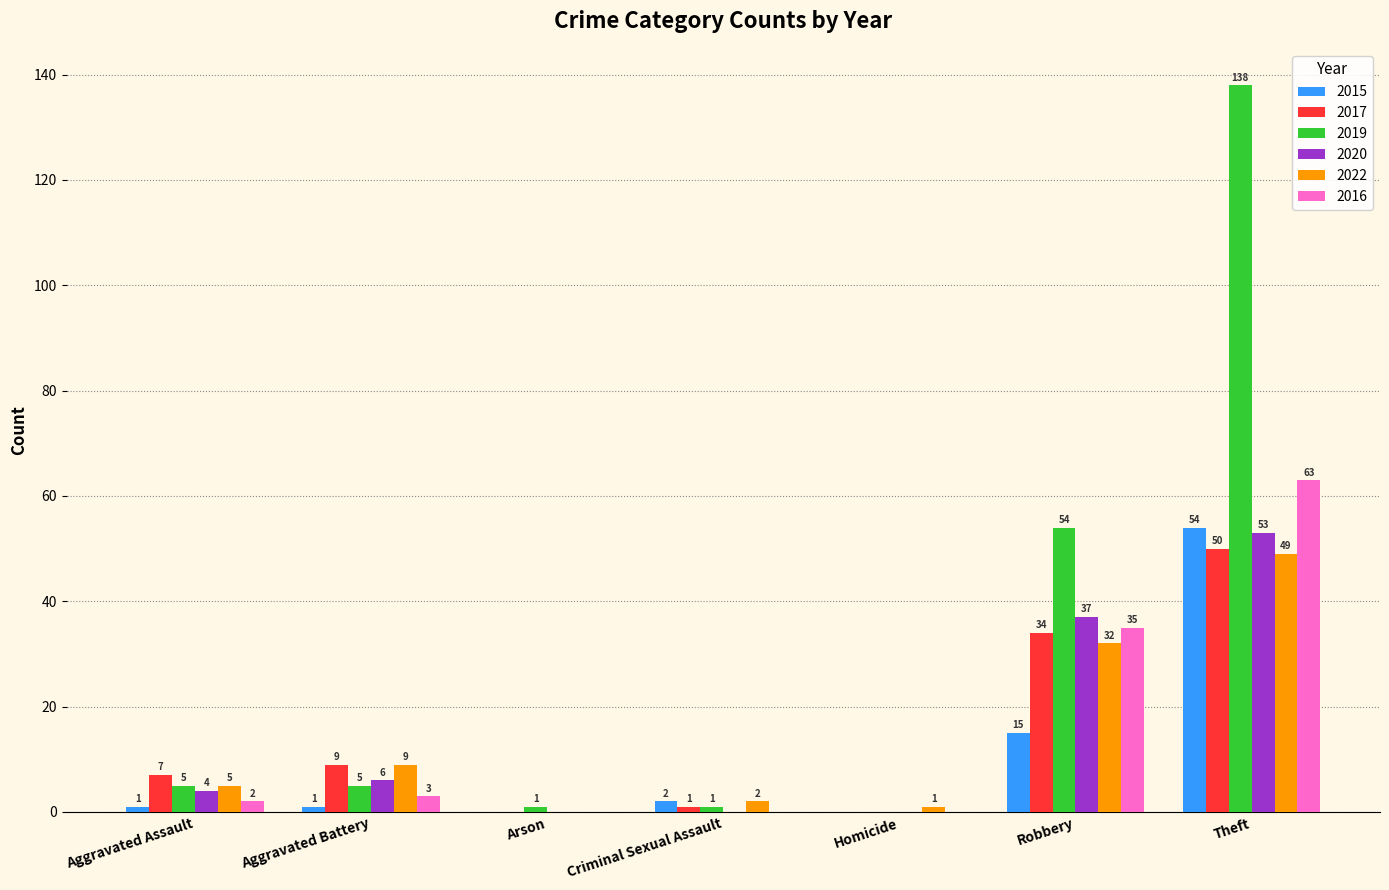

Reading left to right, extract all data points from this chart.

2015: Aggravated Assault=1	Aggravated Battery=1	Arson=0	Criminal Sexual Assault=2	Homicide=0	Robbery=15	Theft=54
2017: Aggravated Assault=7	Aggravated Battery=9	Arson=0	Criminal Sexual Assault=1	Homicide=0	Robbery=34	Theft=50
2019: Aggravated Assault=5	Aggravated Battery=5	Arson=1	Criminal Sexual Assault=1	Homicide=0	Robbery=54	Theft=138
2020: Aggravated Assault=4	Aggravated Battery=6	Arson=0	Criminal Sexual Assault=0	Homicide=0	Robbery=37	Theft=53
2022: Aggravated Assault=5	Aggravated Battery=9	Arson=0	Criminal Sexual Assault=2	Homicide=1	Robbery=32	Theft=49
2016: Aggravated Assault=2	Aggravated Battery=3	Arson=0	Criminal Sexual Assault=0	Homicide=0	Robbery=35	Theft=63